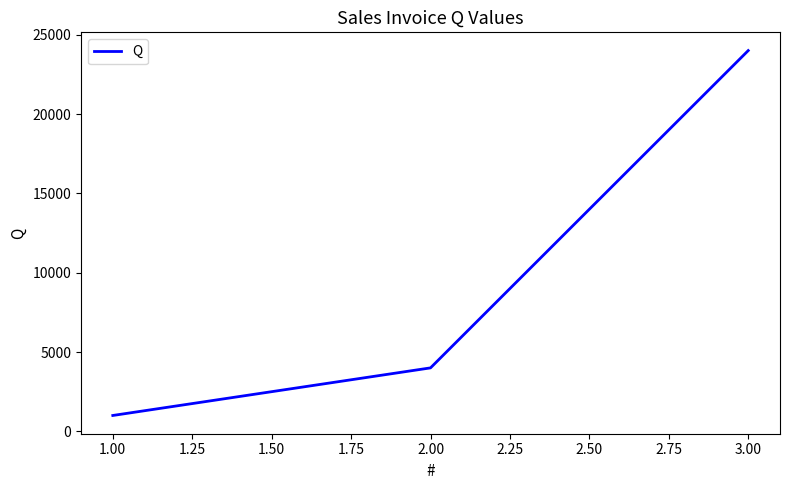

Read the value at 3.00, to the nearest 100.

24000